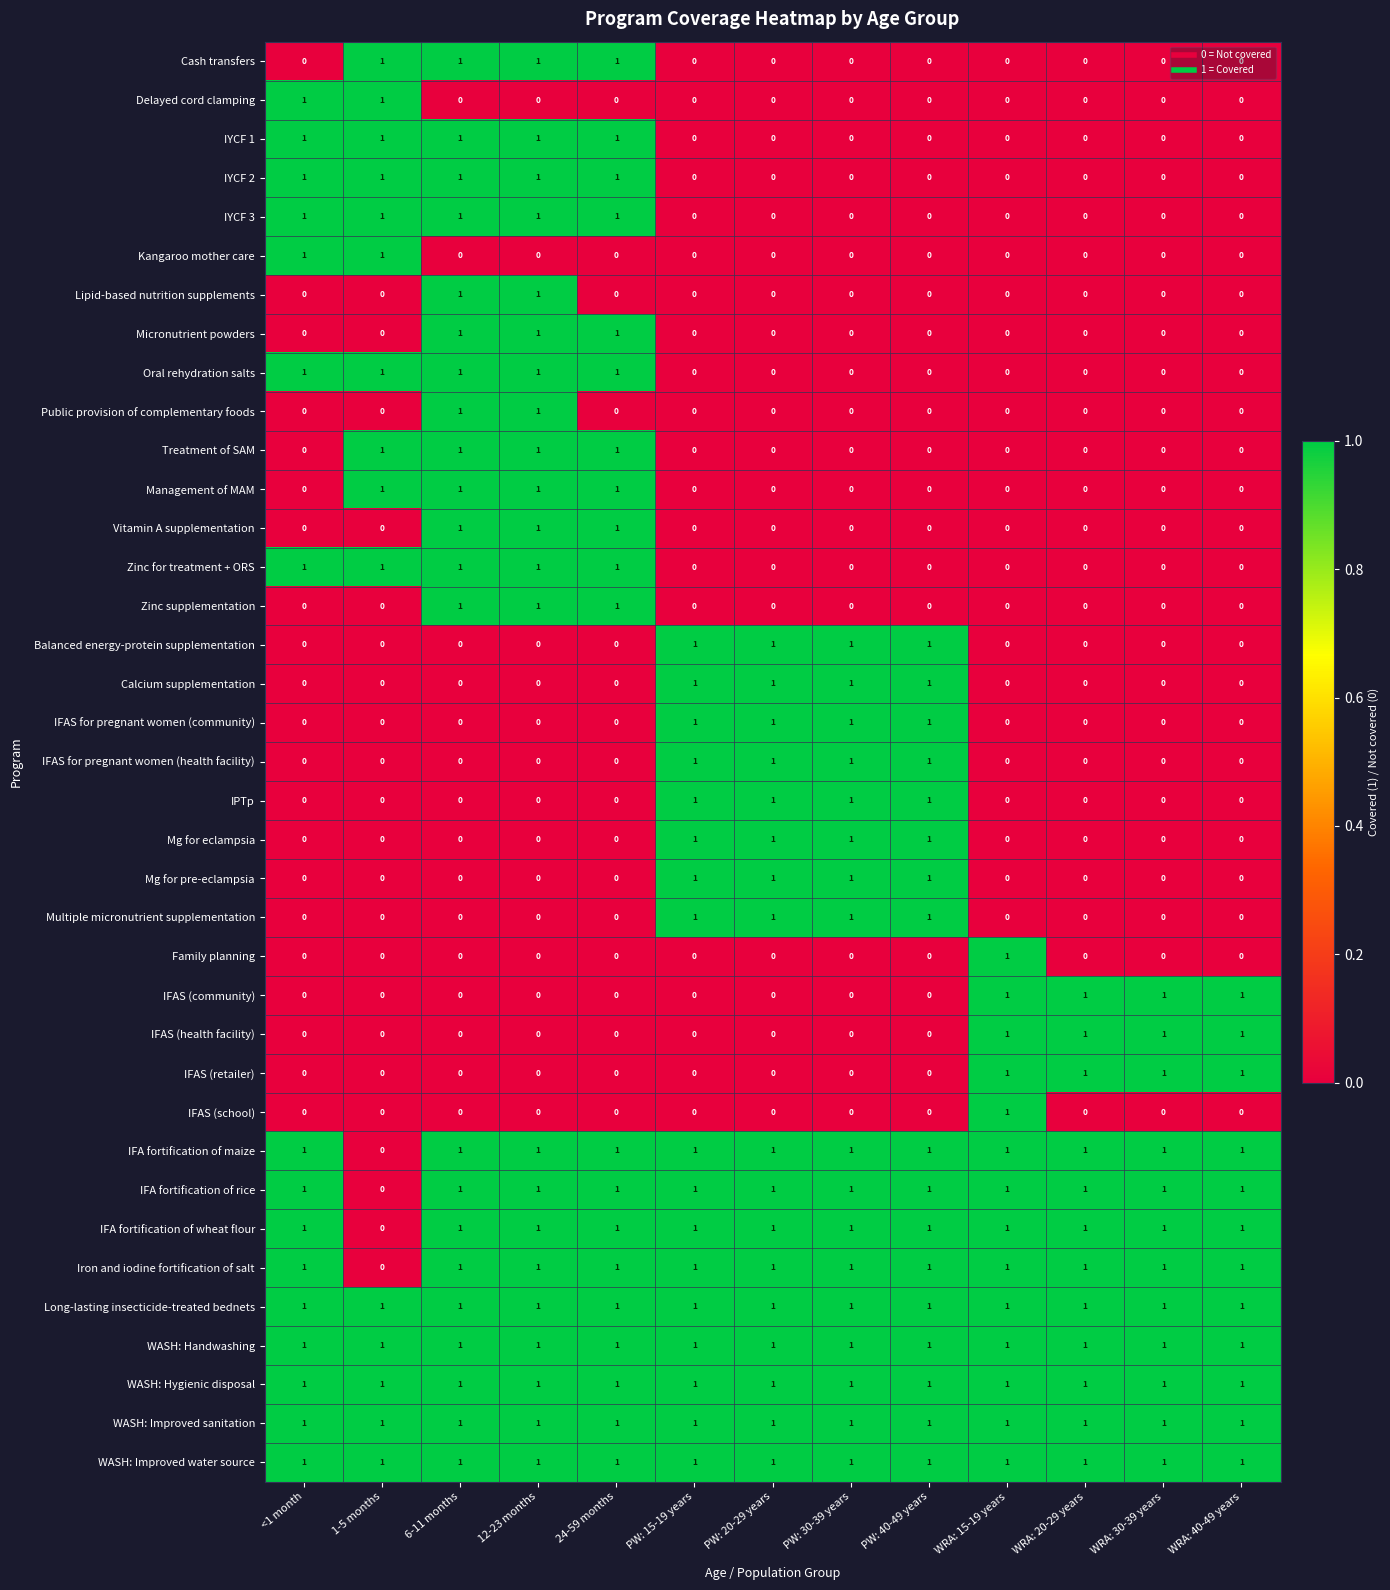

How many Family planning values are between 0 and 1?

13